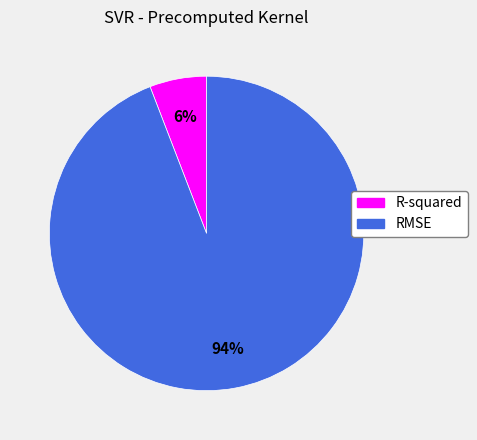

To the nearest percent, what portion does R-squared represent?

6%